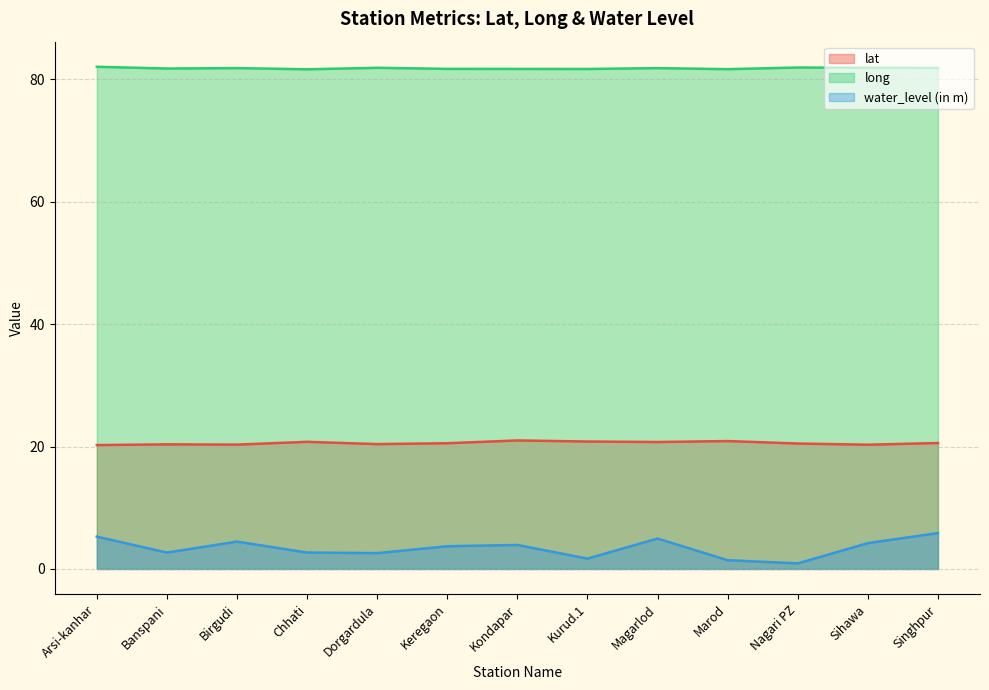

What is the total value across all series at Birgudi?

106.7